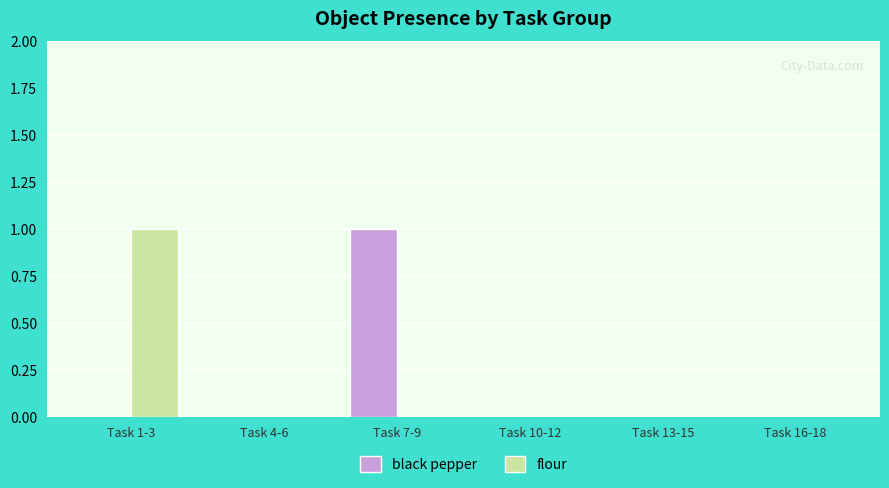

The black pepper series shows -1 at Task 16-18. True or false?

False